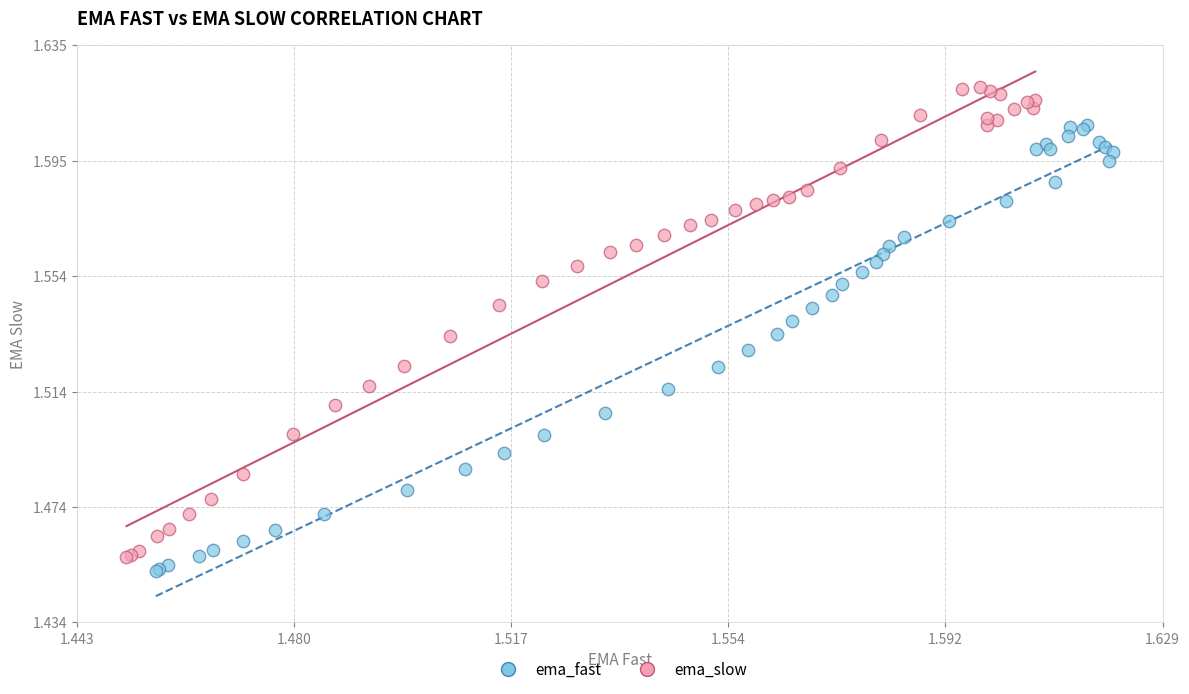

Which series has the largest Y range (max minus min)?

ema_slow